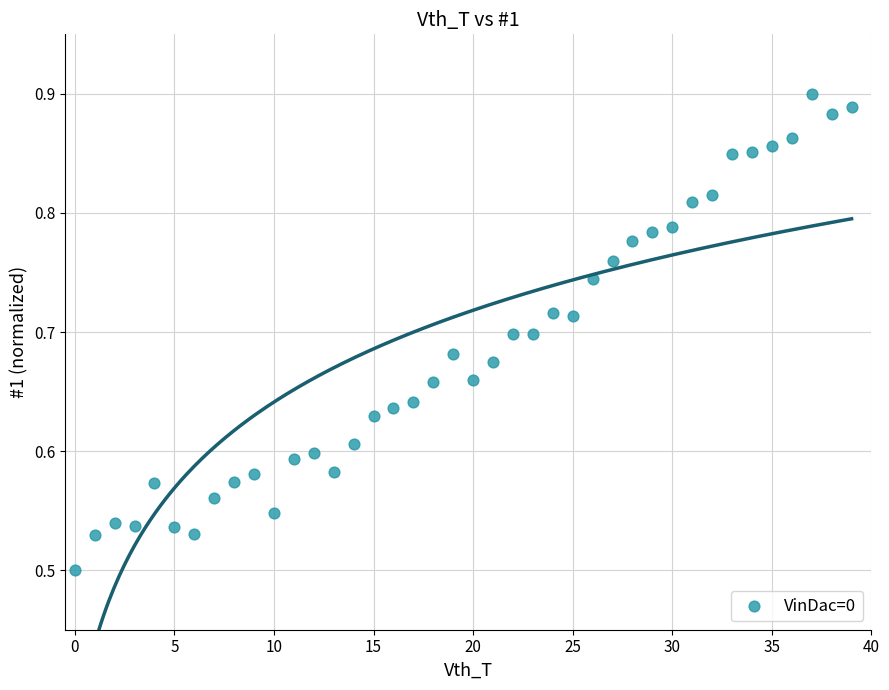

What is the range of Y values (max minus min)?

0.4